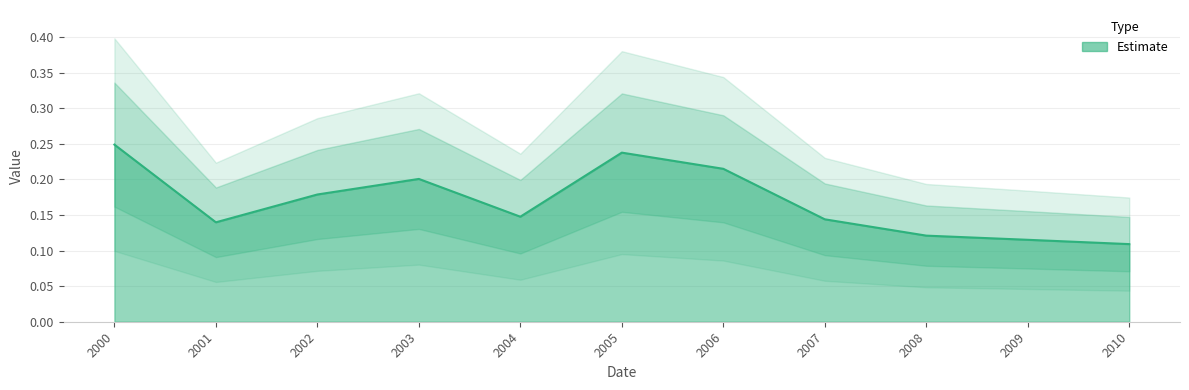

What is the change in value from 2006 to 2007?

-0.1